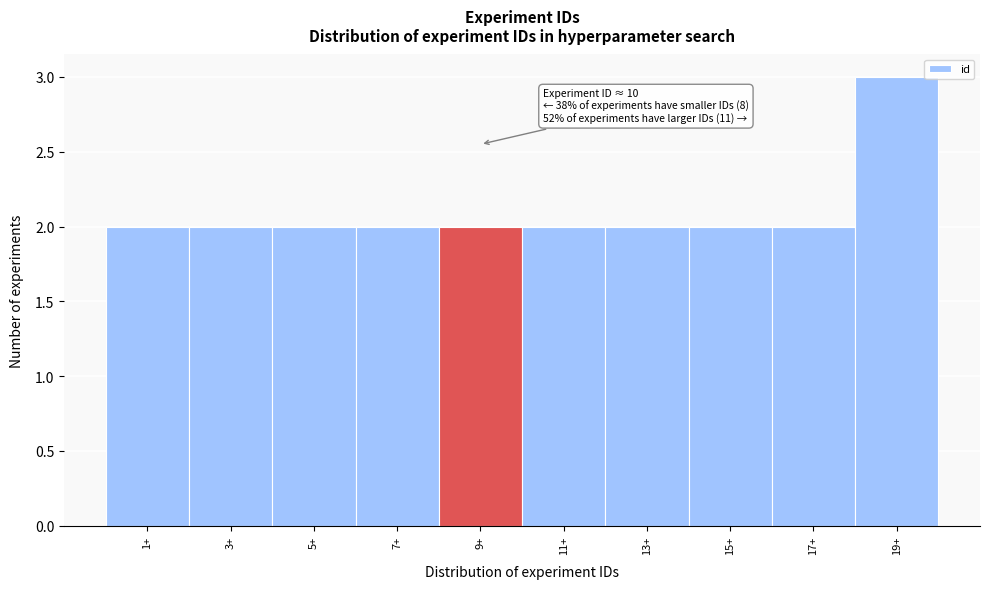

Reading right to left, list all the values displayed in this chart.

19+=3	17+=2	15+=2	13+=2	11+=2	9+=2	7+=2	5+=2	3+=2	1+=2